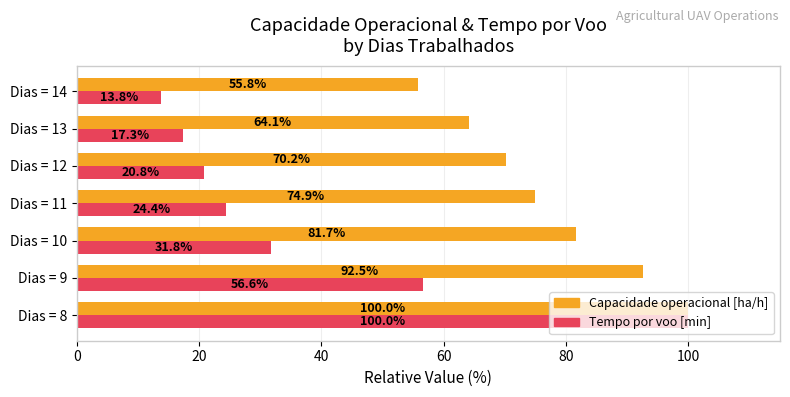

At which category is the sum across all series the highest?

Dias = 8